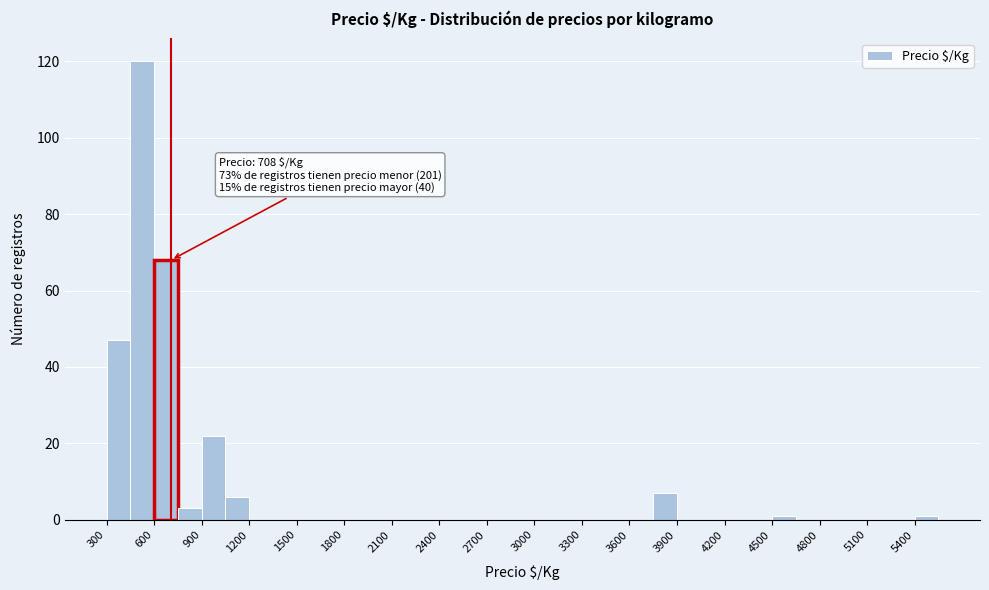

Read against the x-axis, roughly where is the centre of the tallest bar?

550